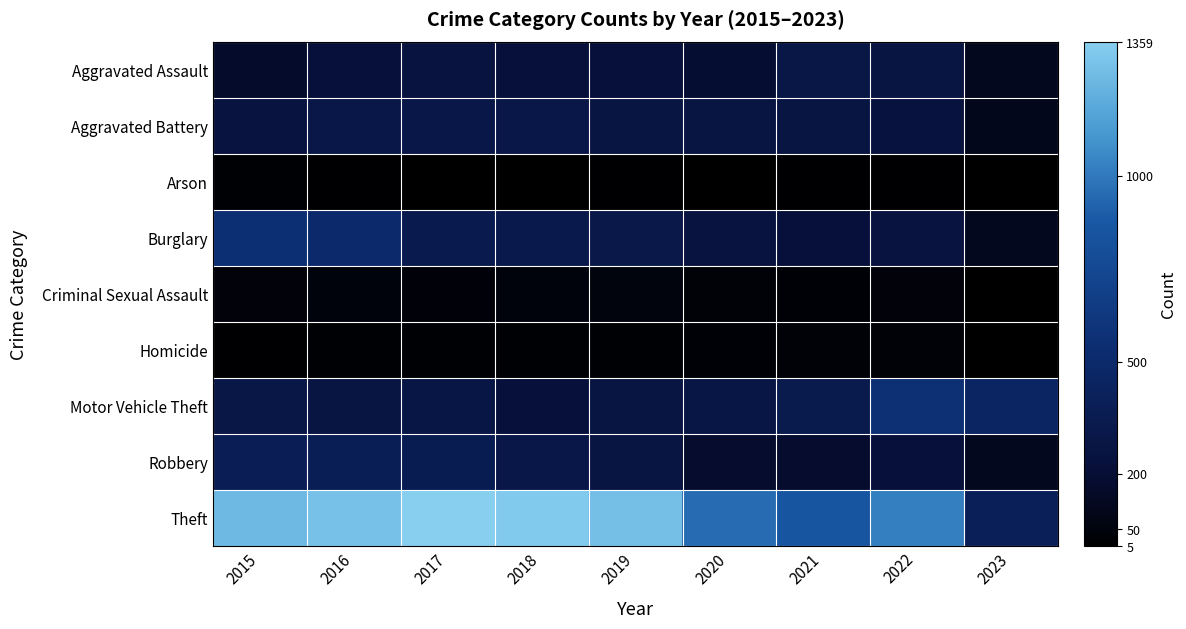

At which category is the sum across all series the highest?

2016